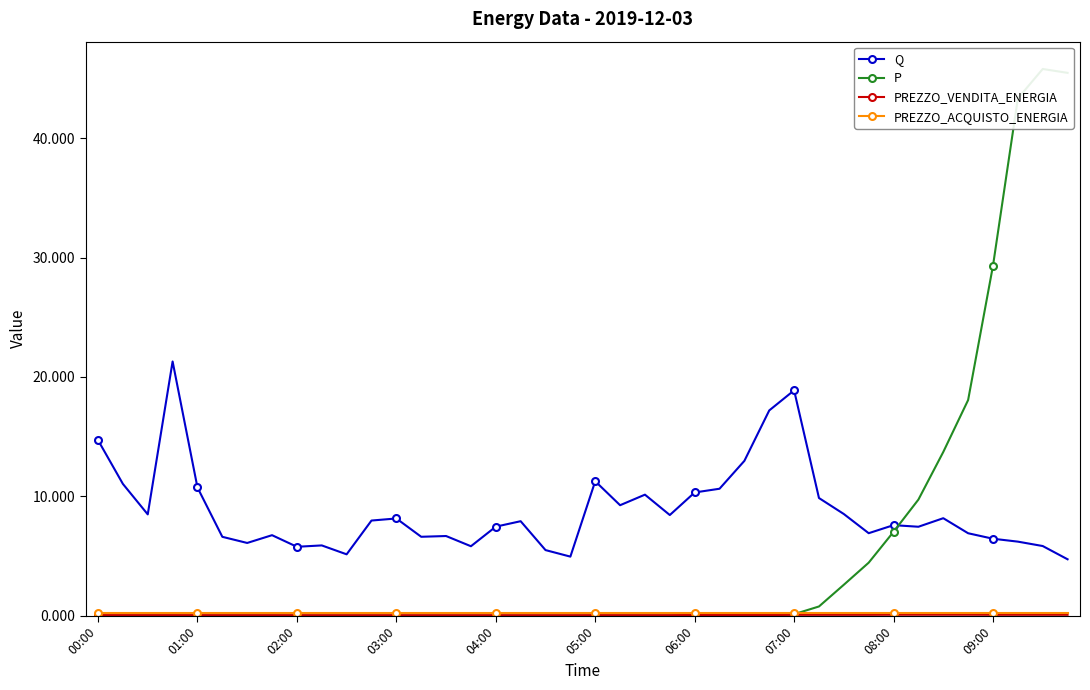

What is the maximum value shown in the chart?

45.8